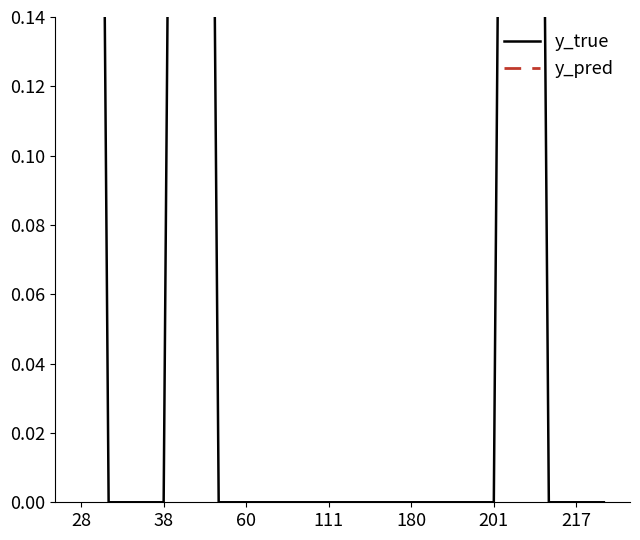

Where is the first local minimum for y_pred?

60